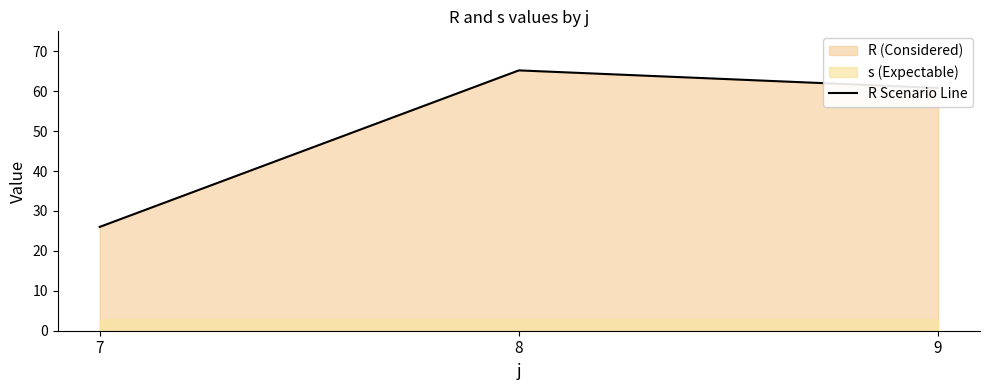

Reading right to left, list all the values displayed in this chart.

9=60.8	8=65.2	7=26.0